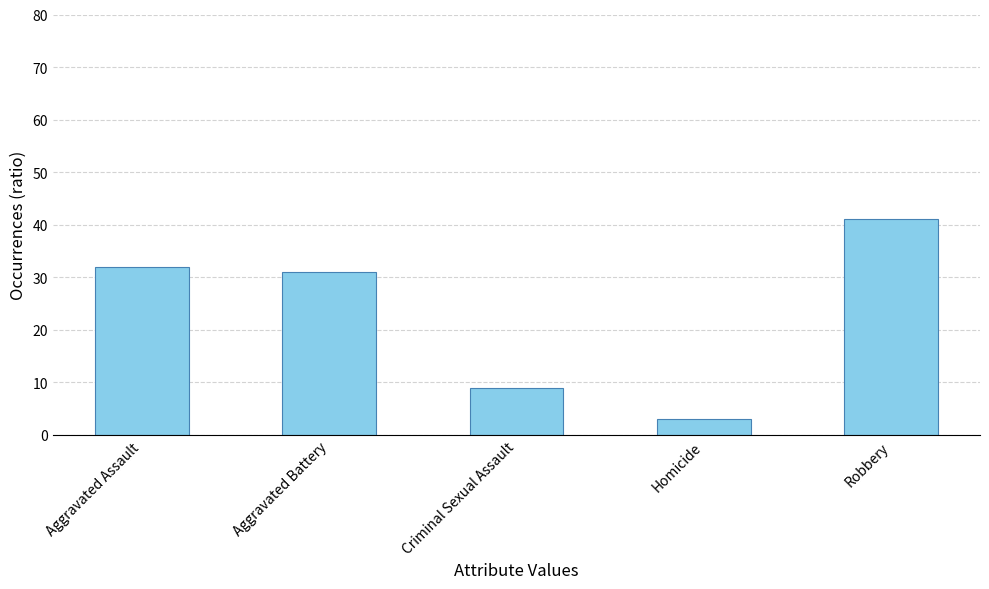

The chart shows a value of 32 at Aggravated Assault. True or false?

True